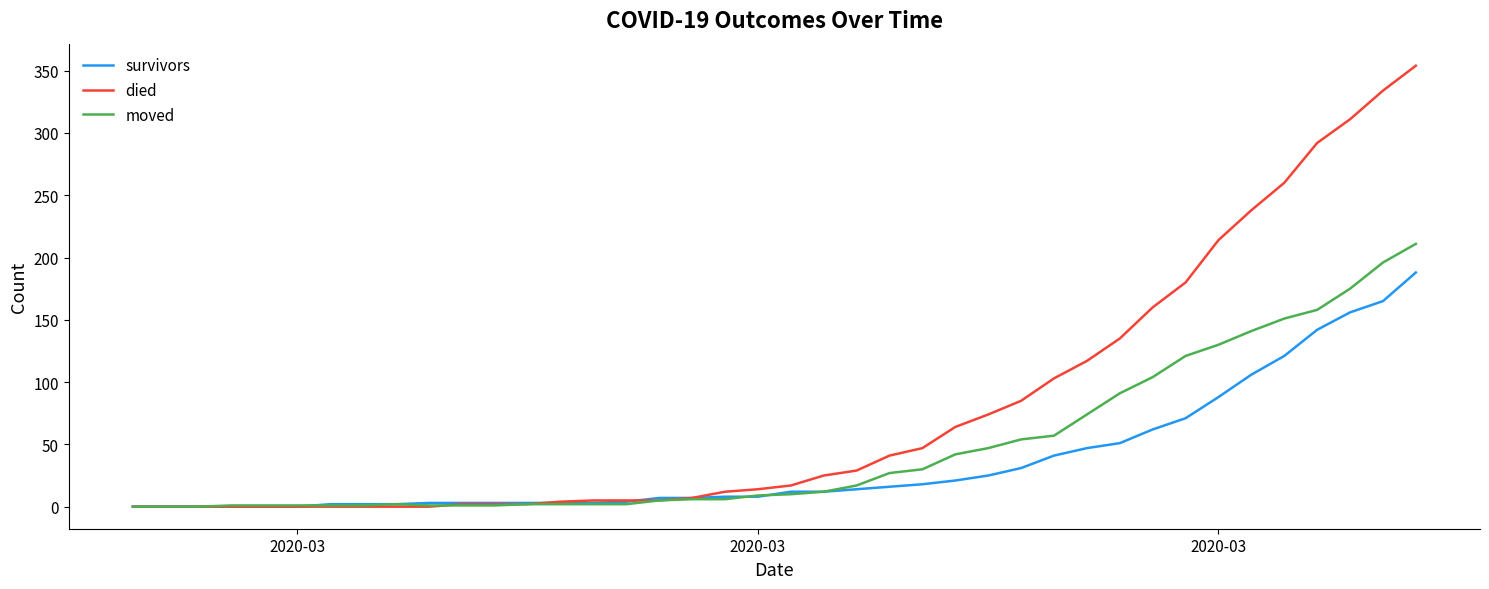

Rank the series by their maximum value, from lowest to highest.

survivors, moved, died